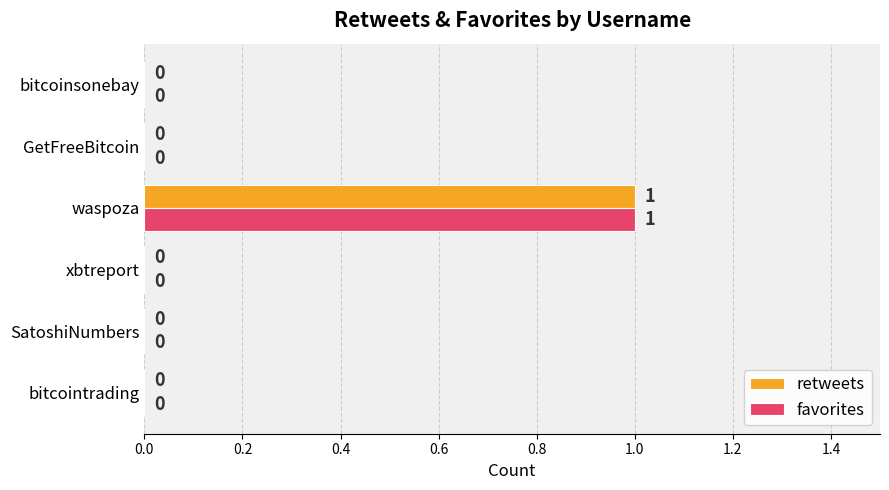

What are all the series names shown in the legend?

retweets, favorites